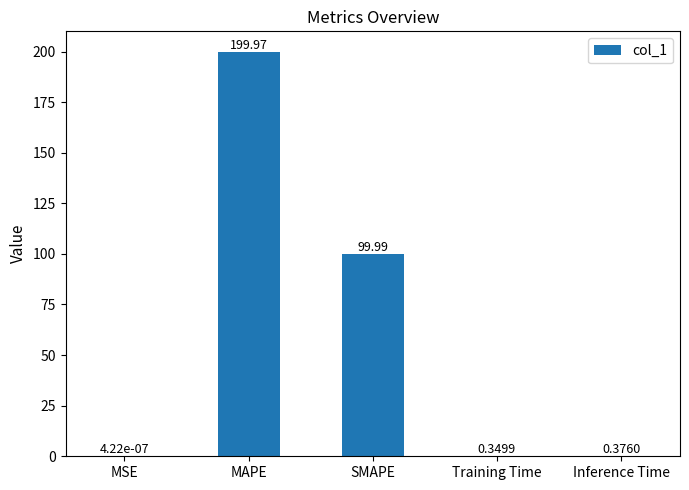

Which has a higher value, Training Time or Inference Time?

Inference Time